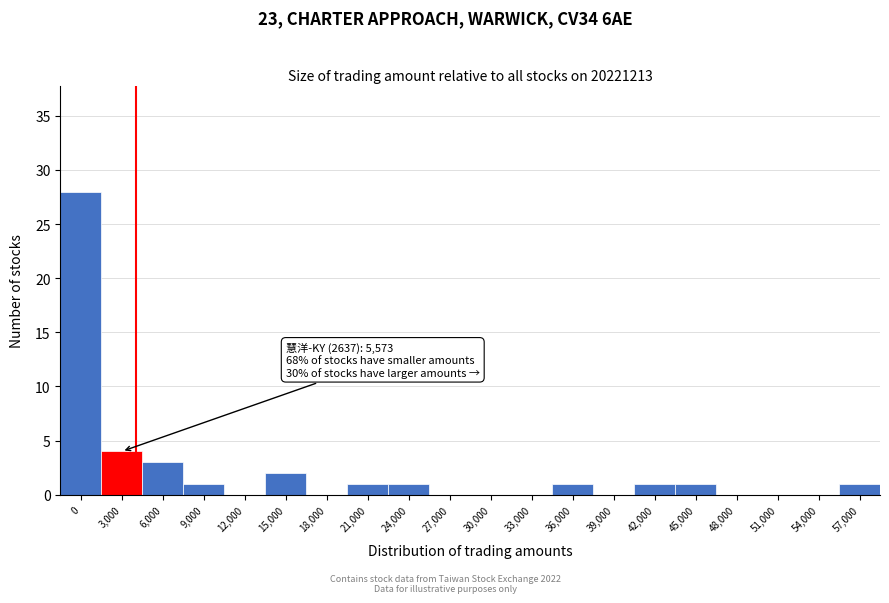

Reading left to right, extract all data points from this chart.

0=28	3,000=4	6,000=3	9,000=1	12,000=0	15,000=2	18,000=0	21,000=1	24,000=1	27,000=0	30,000=0	33,000=0	36,000=1	39,000=0	42,000=1	45,000=1	48,000=0	51,000=0	54,000=0	57,000=1